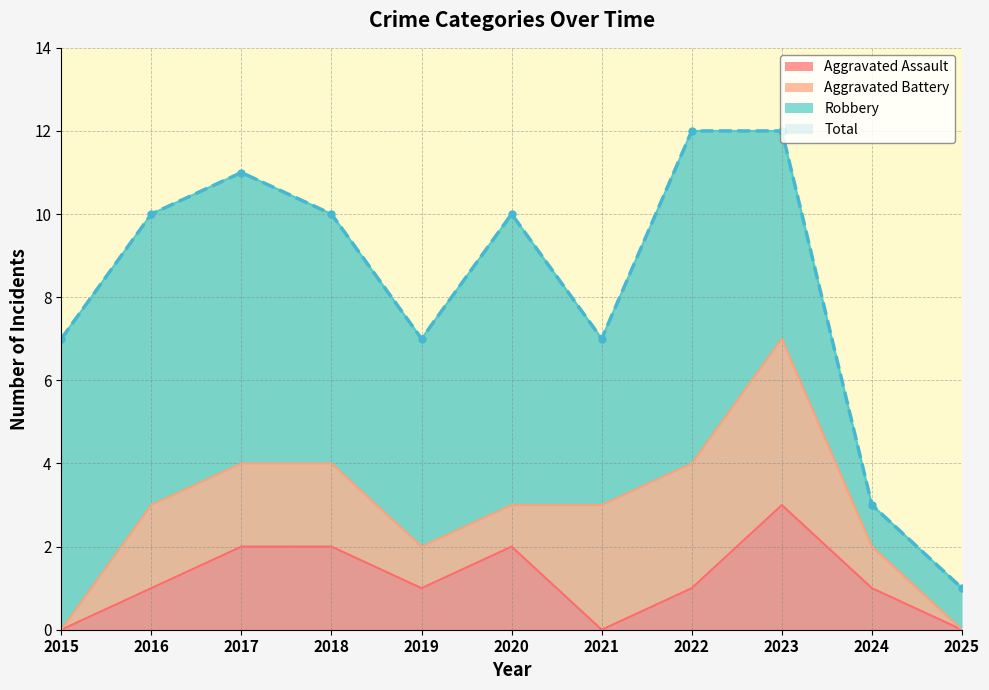

Count the Aggravated Assault values in the range 0 to 2.

10